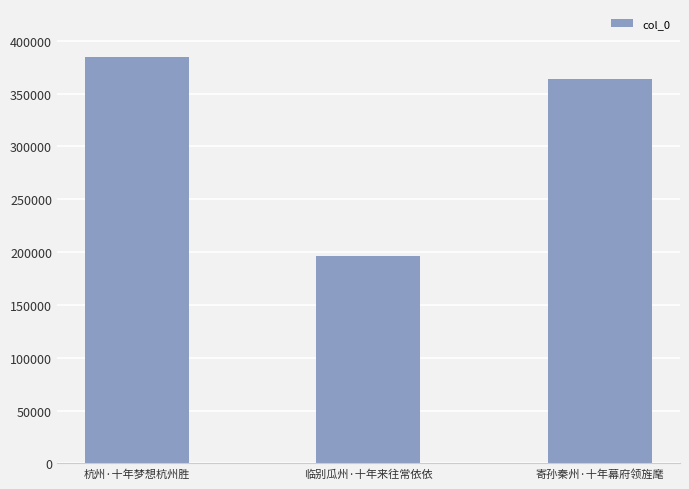

How many bars are there in total?

3